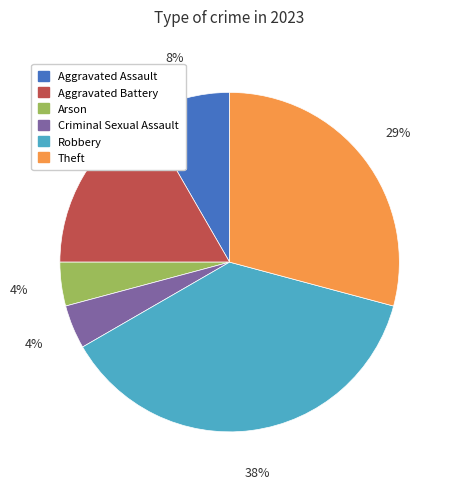

True or false: Aggravated Assault accounts for 1% of the total.

False